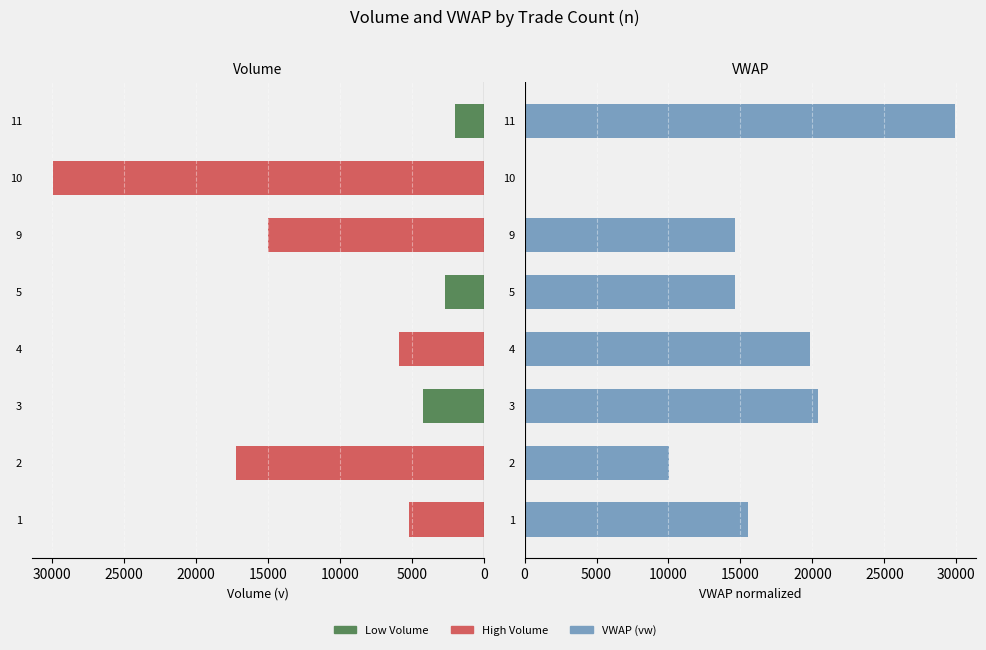

What is the difference between the maximum and second lowest values in the Volume (v) series?

27203.0